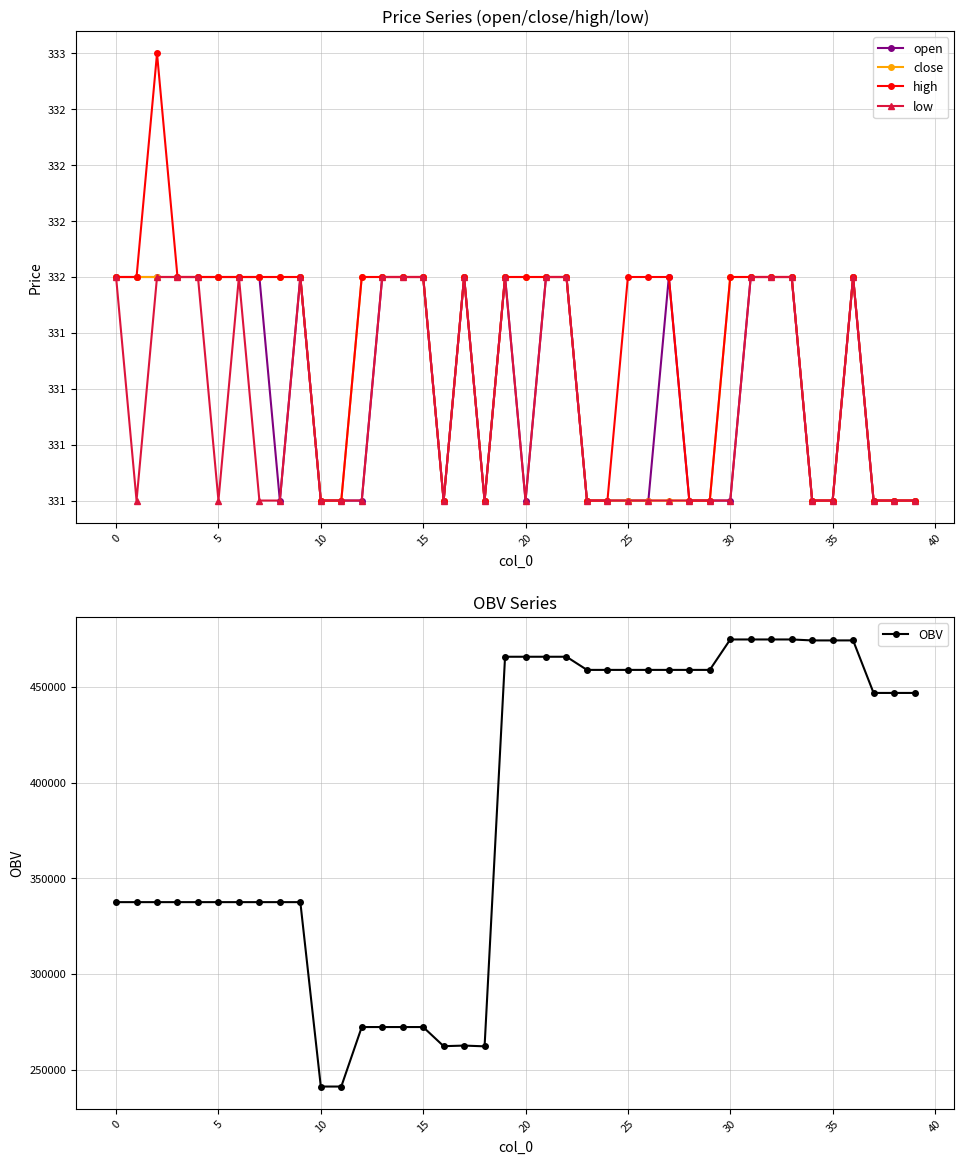

True or false: OBV has more than 0 interior local peaks.

True